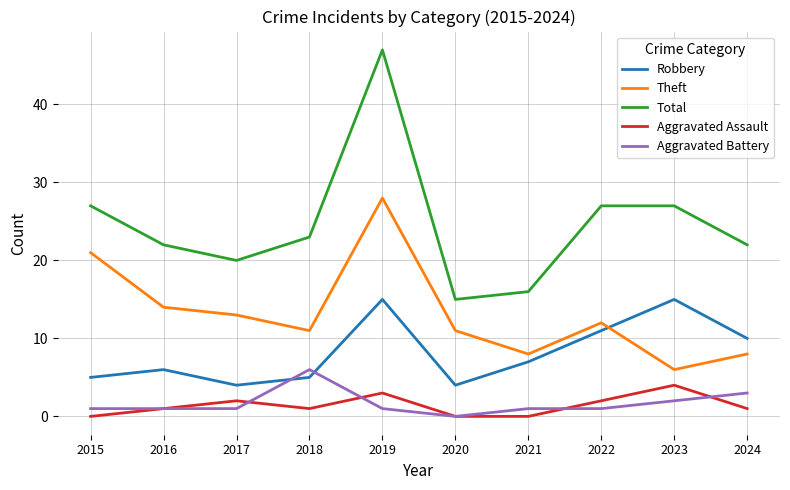

What is the sum of all Aggravated Battery values?

17